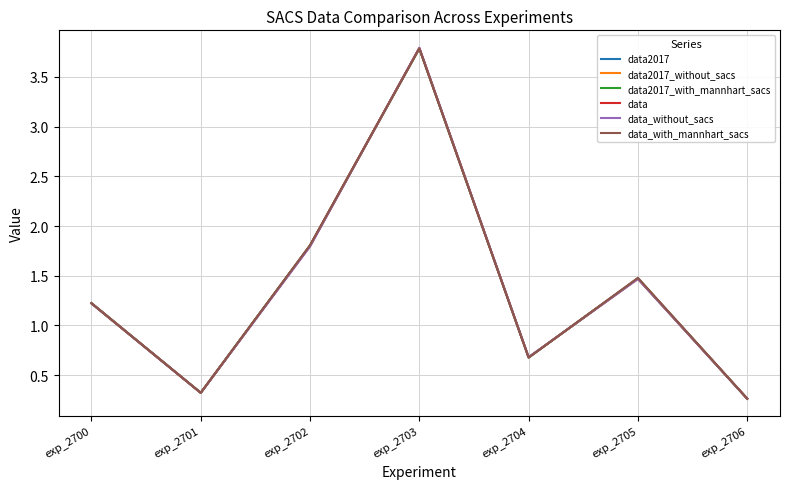

What is the difference between the maximum and minimum values in the data series?

3.5